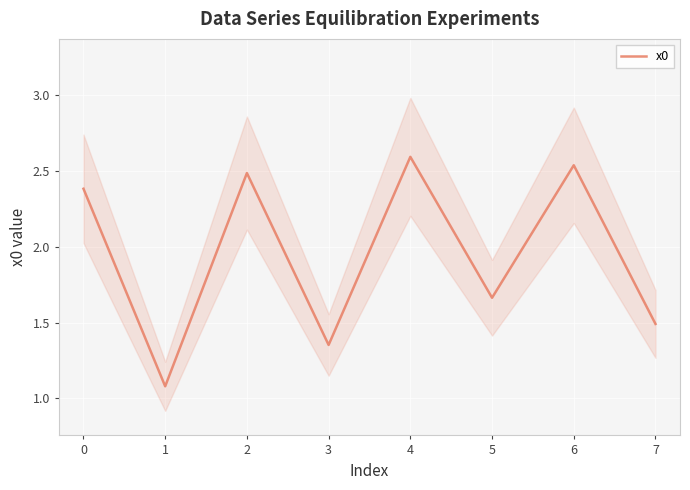

How many points are higher than both their immediate neighbors (excluding endpoints)?

3